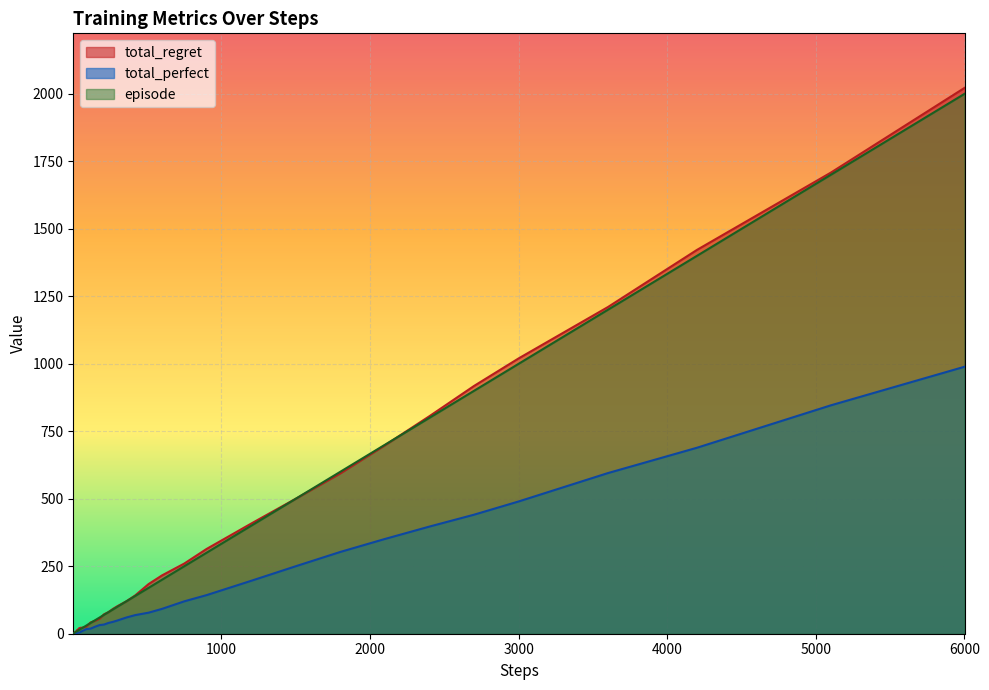

How many values in the episode series are below 80?

20